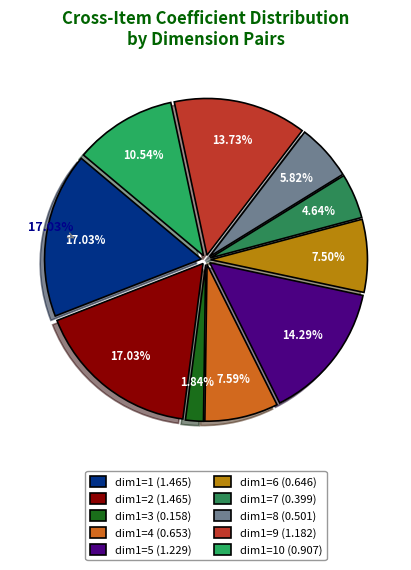

To the nearest percent, what is the combined percentage of dim1=10 and dim1=5?

25%